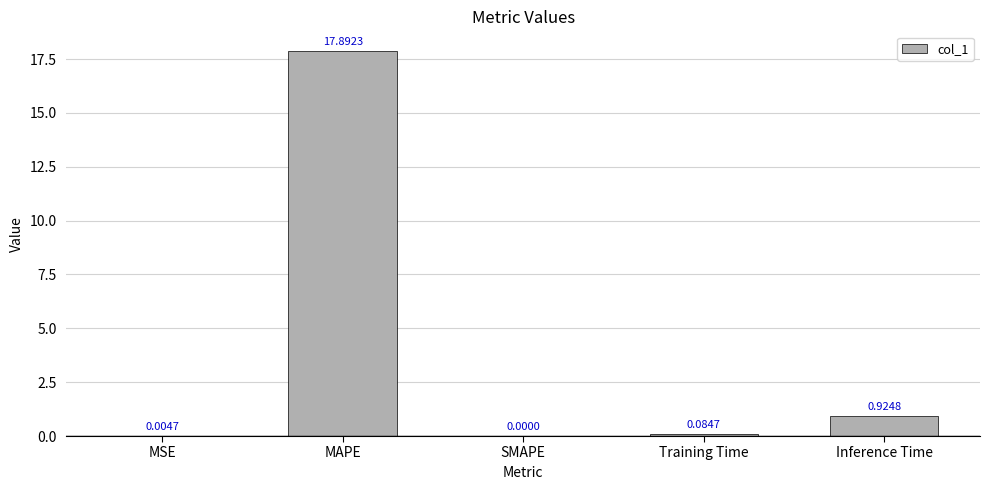

At which category does the chart reach its peak across all series?

MAPE